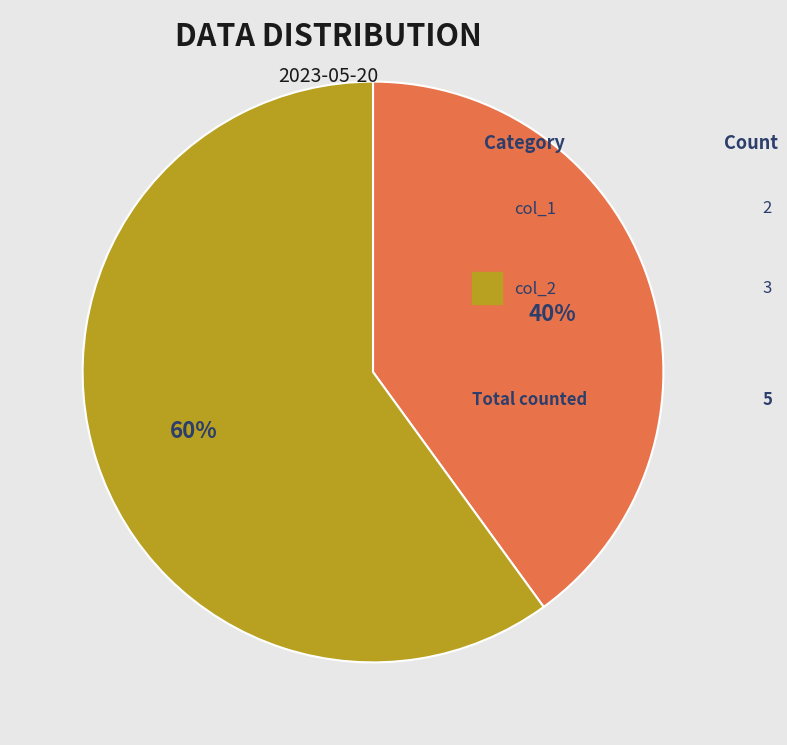

Is there a majority slice in this chart?

Yes